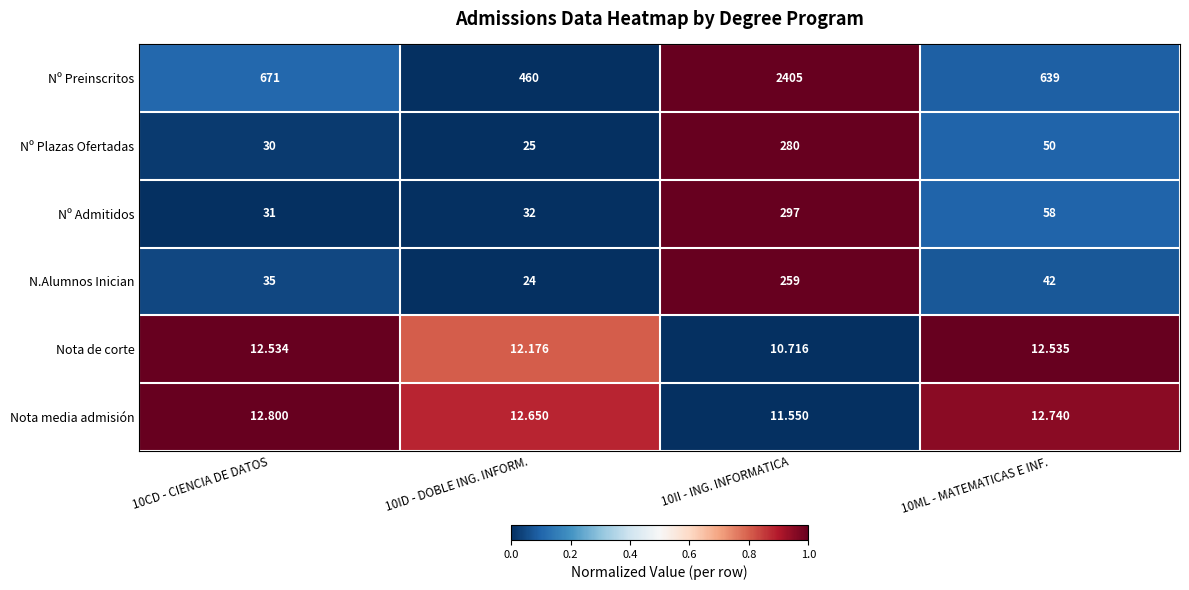

Between 10ID - DOBLE ING. INFORM. and 10ML - MATEMATICAS E INF., which series saw the biggest shift?

Nº Preinscritos